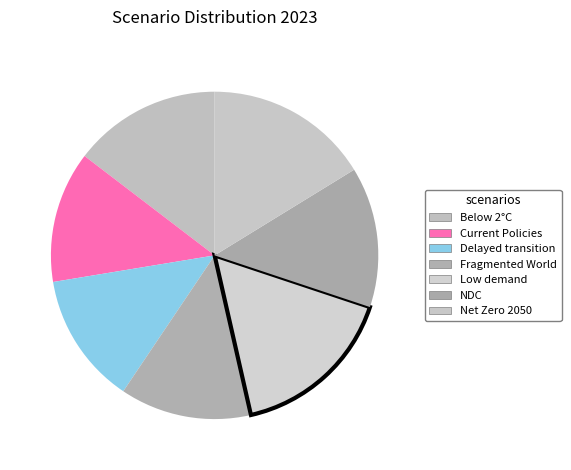

How many segments does this pie chart have?

7